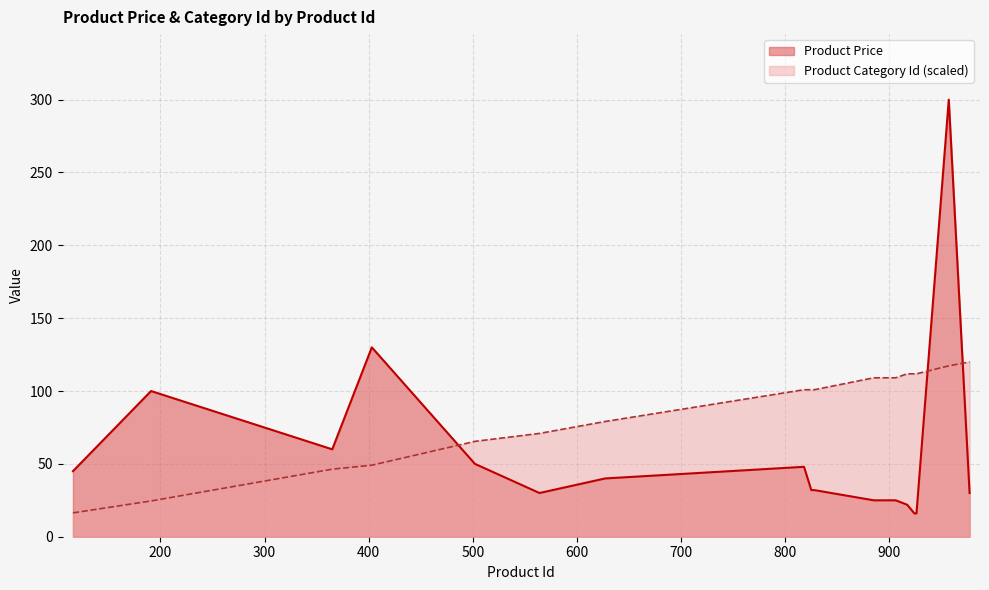

Rank the series by their maximum value, from lowest to highest.

Product Category Id (scaled), Product Price